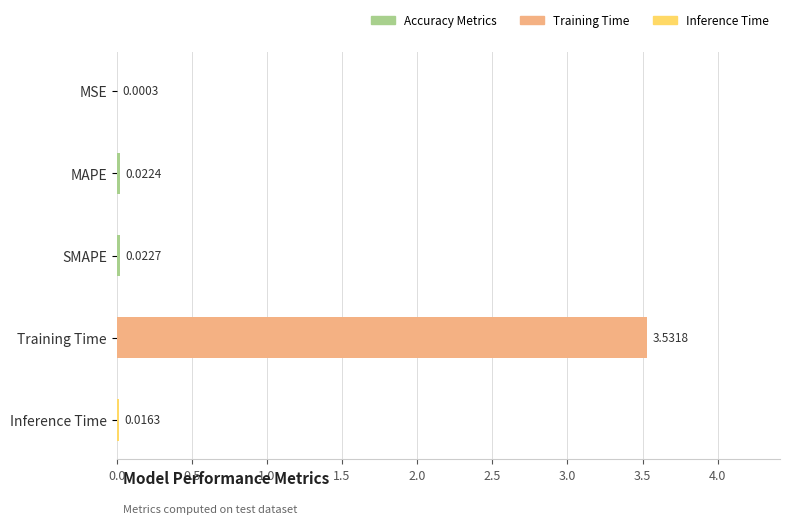

Between MAPE and Training Time, which is larger?

Training Time